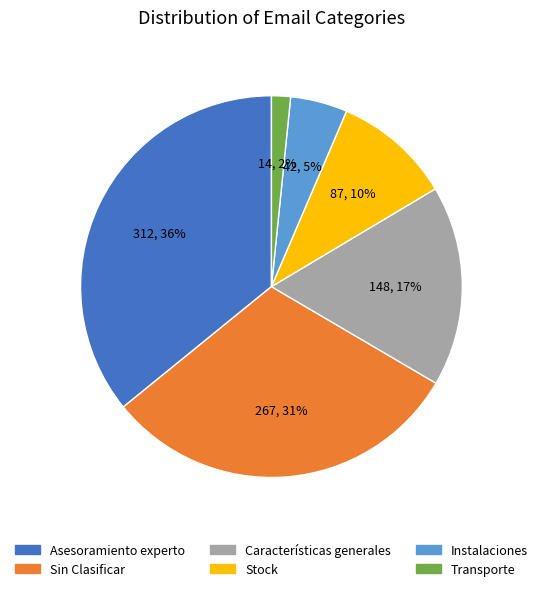

Does any single category account for the majority?

No